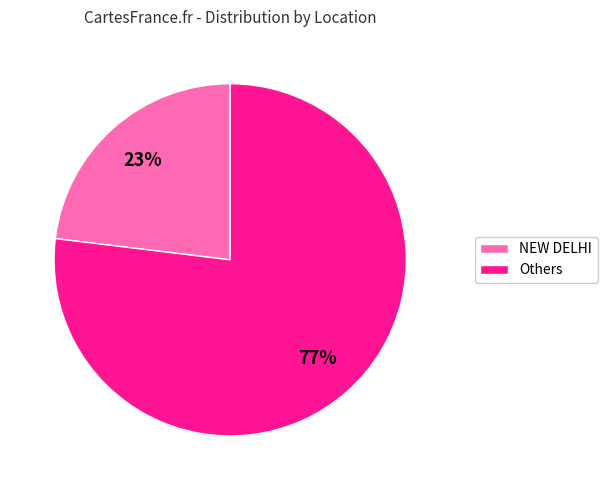

To the nearest percent, what is the difference between the largest and smallest slice percentages?

54%